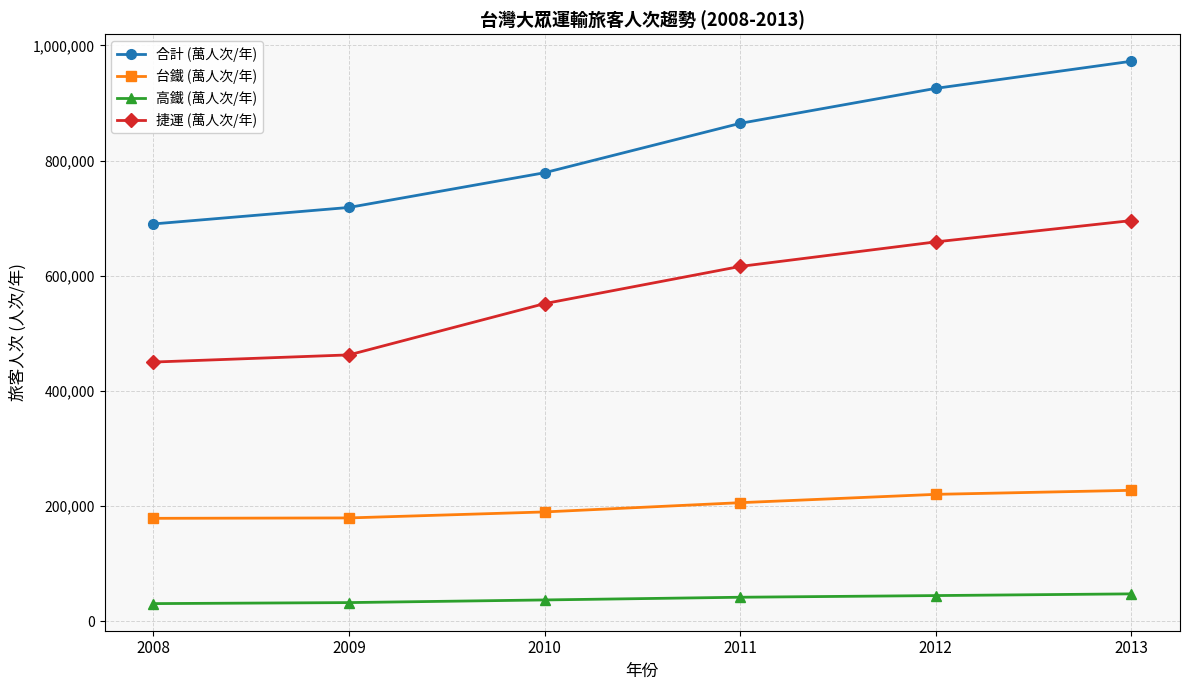

True or false: 合計 (萬人次/年) and 捷運 (萬人次/年) intersect in this chart.

False